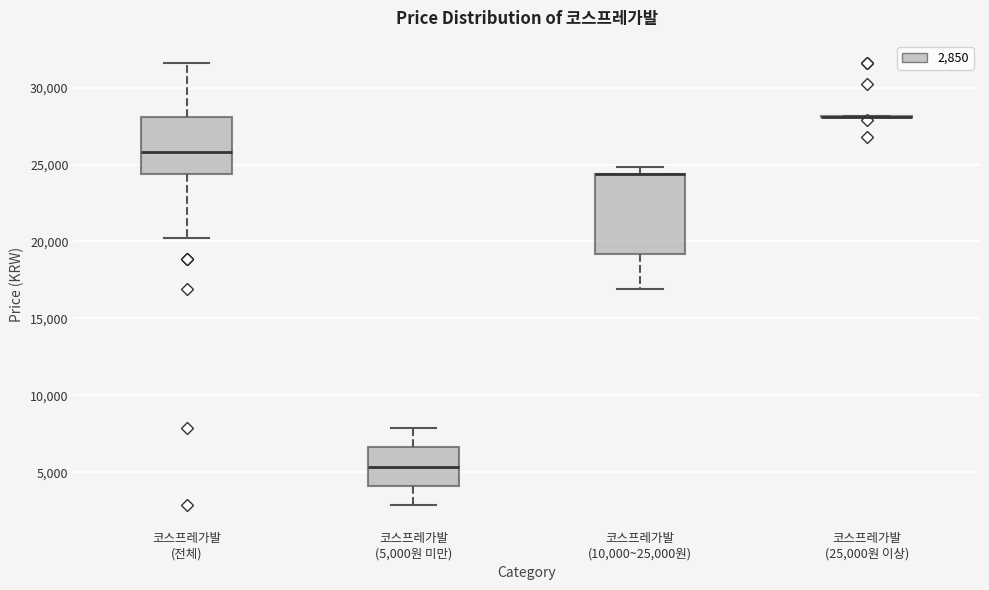

Reading left to right, transcribe this box plot: for each box, give where its median line is, the range the box spans, and where its two whiskers end, as read against the y-axis. The values are not printed on the chart, so give them approximately, as read against the axis.

코스프레가발 (전체): median 26000, box 24500 to 28000, whiskers 20000 to 31500
코스프레가발 (5,000원 미만): median 5500, box 4000 to 6500, whiskers 3000 to 8000
코스프레가발 (10,000~25,000원): median 24500 (drawn on the box's upper edge), box 19000 to 24500, whiskers 17000 to 25000
코스프레가발 (25,000원 이상): box collapsed to a line at 28000, whiskers 28000 to 28000